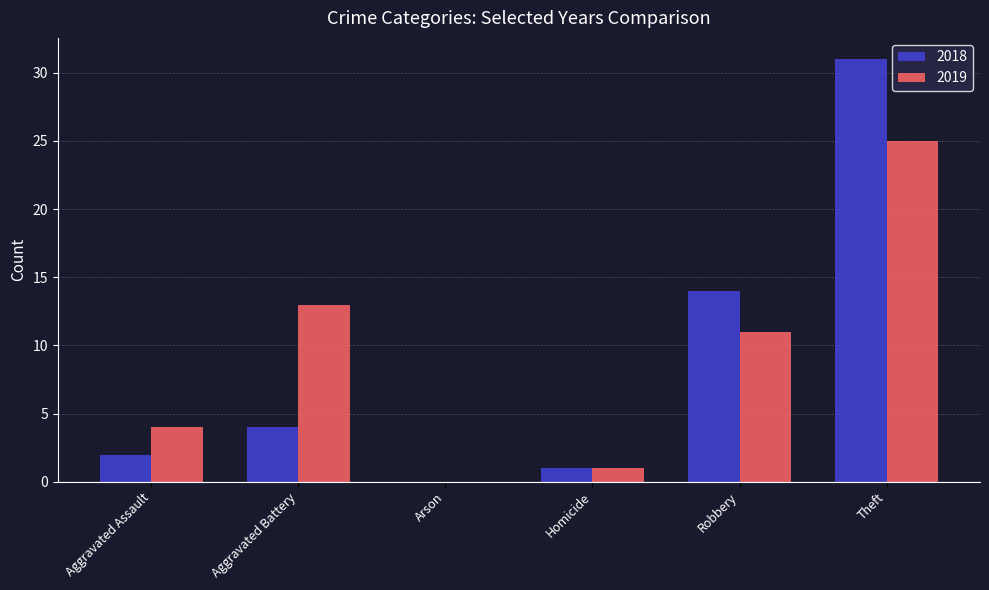

Between Aggravated Assault and Robbery, which series saw the biggest shift?

2018